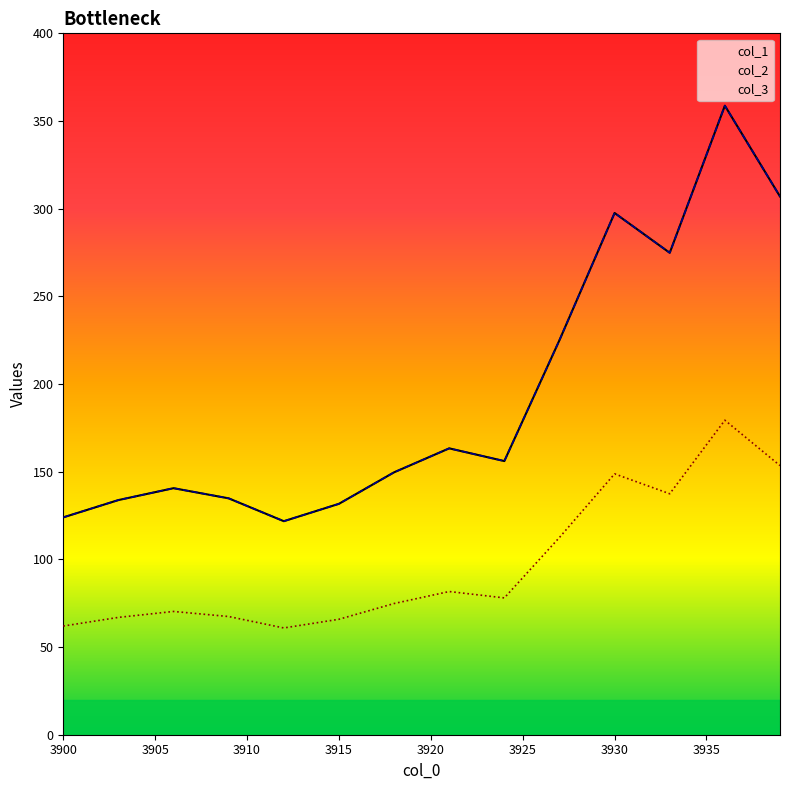

What is the approximate value of col_3 at 3905?

69.2